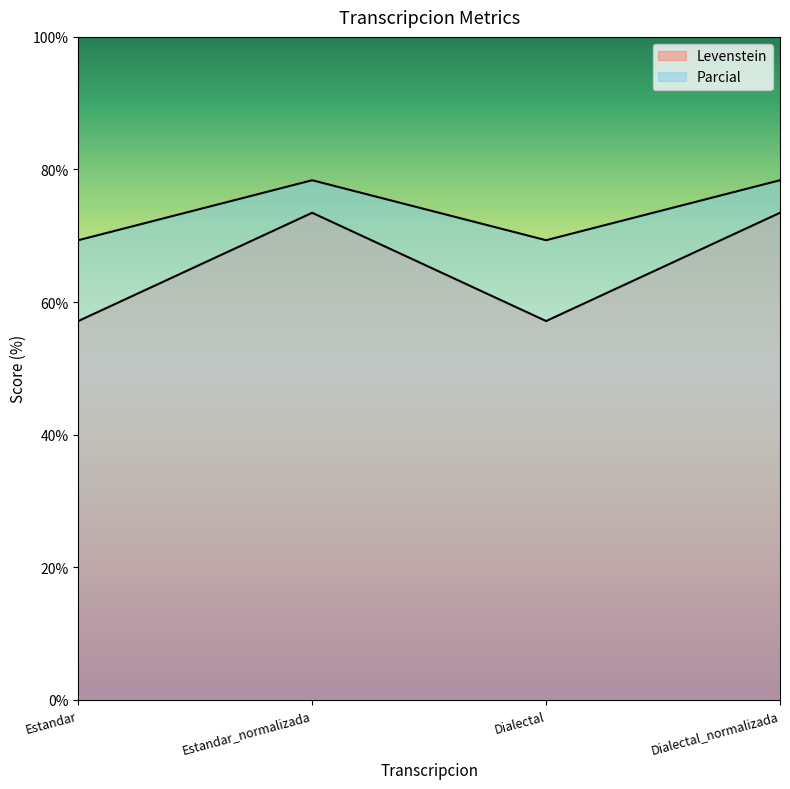

What is the lowest value of the Parcial series?

69.3